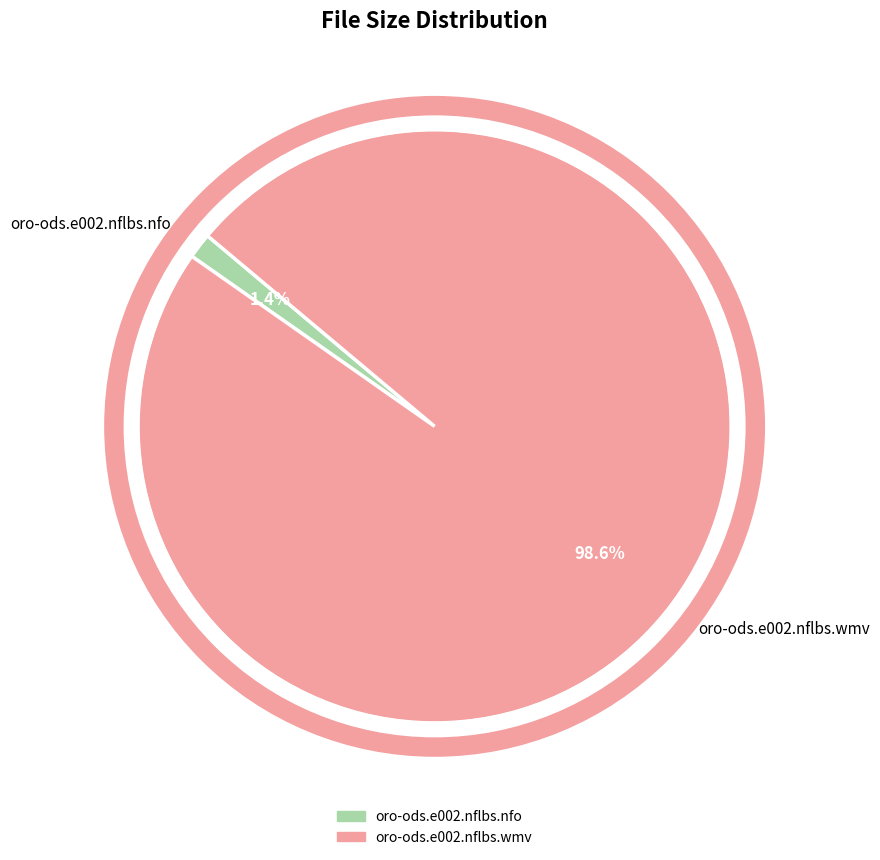

How many slices are in this pie chart?

2